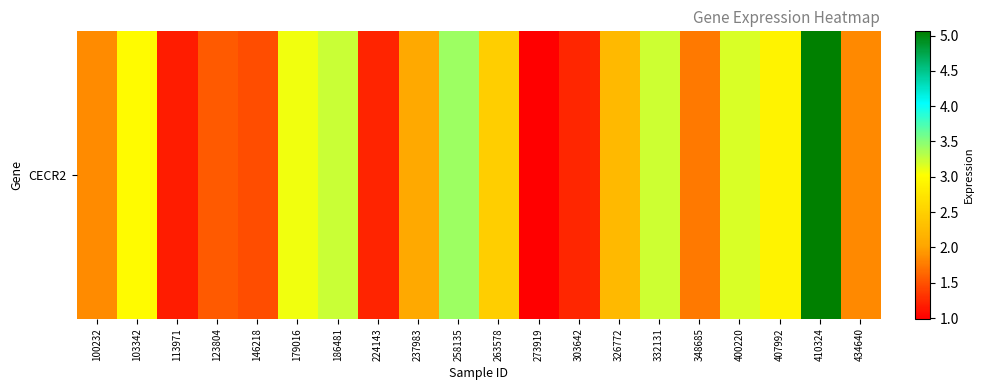

What is the greatest value displayed?

5.1